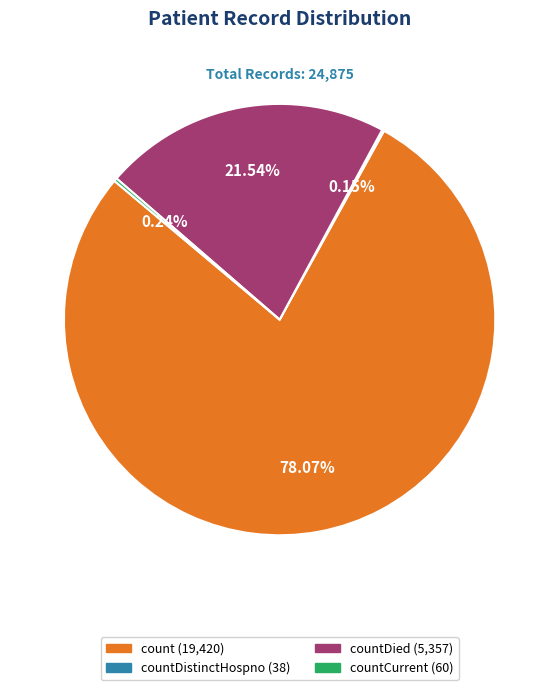

Does any single category account for the majority?

Yes